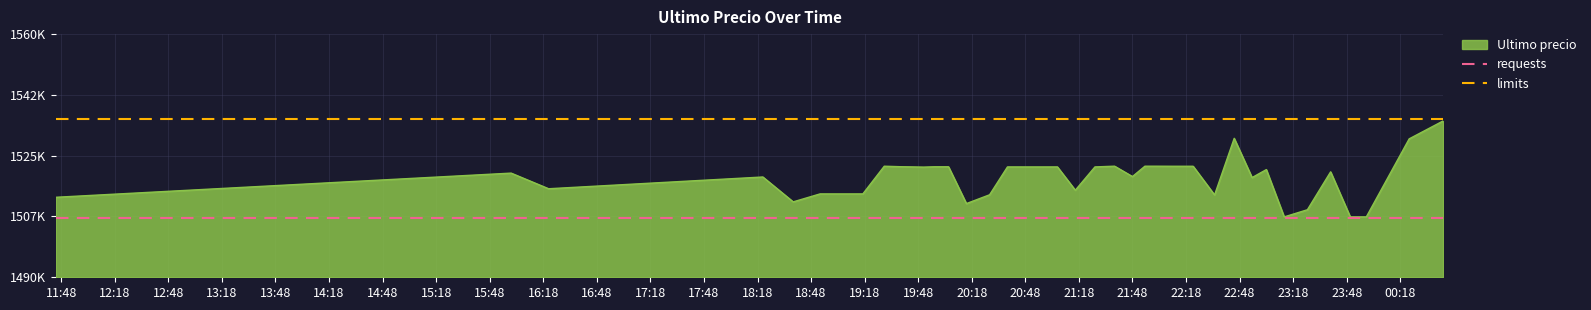

What is the value of the requests point at the 1st from the left?

1507000